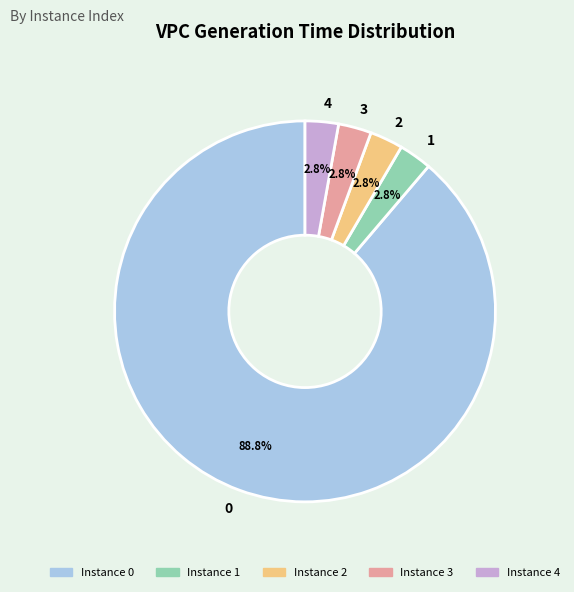

To the nearest percent, what percentage of the pie is 0?

89%